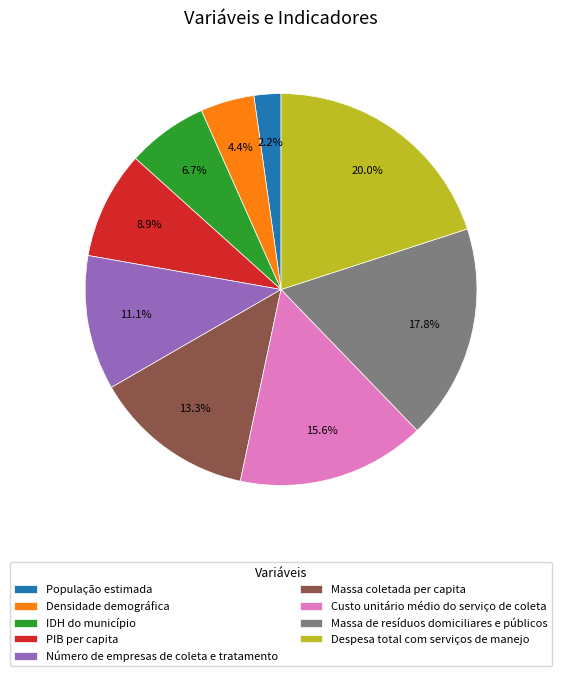

Is PIB per capita the majority of the pie?

No